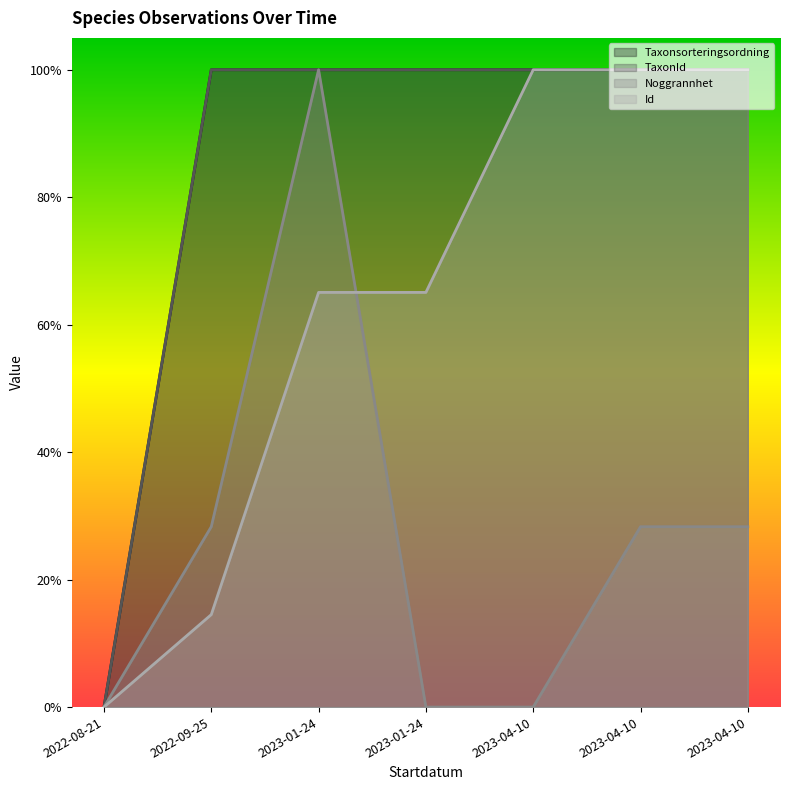

Reading right to left, list all the values displayed in this chart.

Taxonsorteringsordning: 2023-04-10=1.0	2023-04-10=1.0	2023-04-10=1.0	2023-01-24=1.0	2023-01-24=1.0	2022-09-25=1.0	2022-08-21=0.0
TaxonId: 2023-04-10=1.0	2023-04-10=1.0	2023-04-10=1.0	2023-01-24=1.0	2023-01-24=1.0	2022-09-25=1.0	2022-08-21=0.0
Noggrannhet: 2023-04-10=0.3	2023-04-10=0.3	2023-04-10=0.0	2023-01-24=0.0	2023-01-24=1.0	2022-09-25=0.3	2022-08-21=0.0
Id: 2023-04-10=1.0	2023-04-10=1.0	2023-04-10=1.0	2023-01-24=0.7	2023-01-24=0.7	2022-09-25=0.1	2022-08-21=0.0